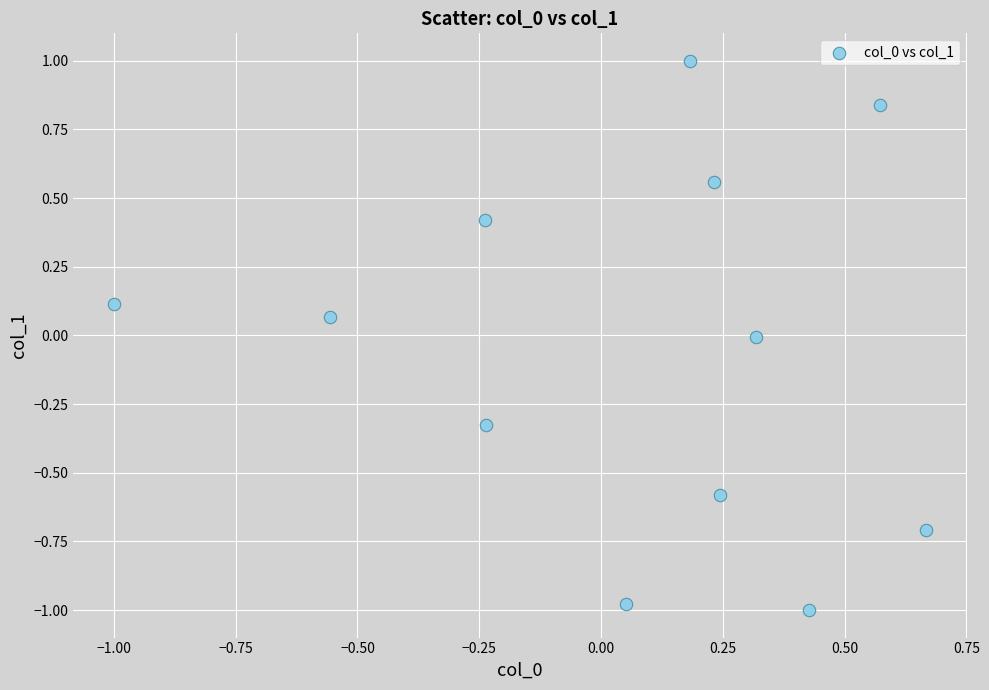

What is the range of Y values (max minus min)?

2.0